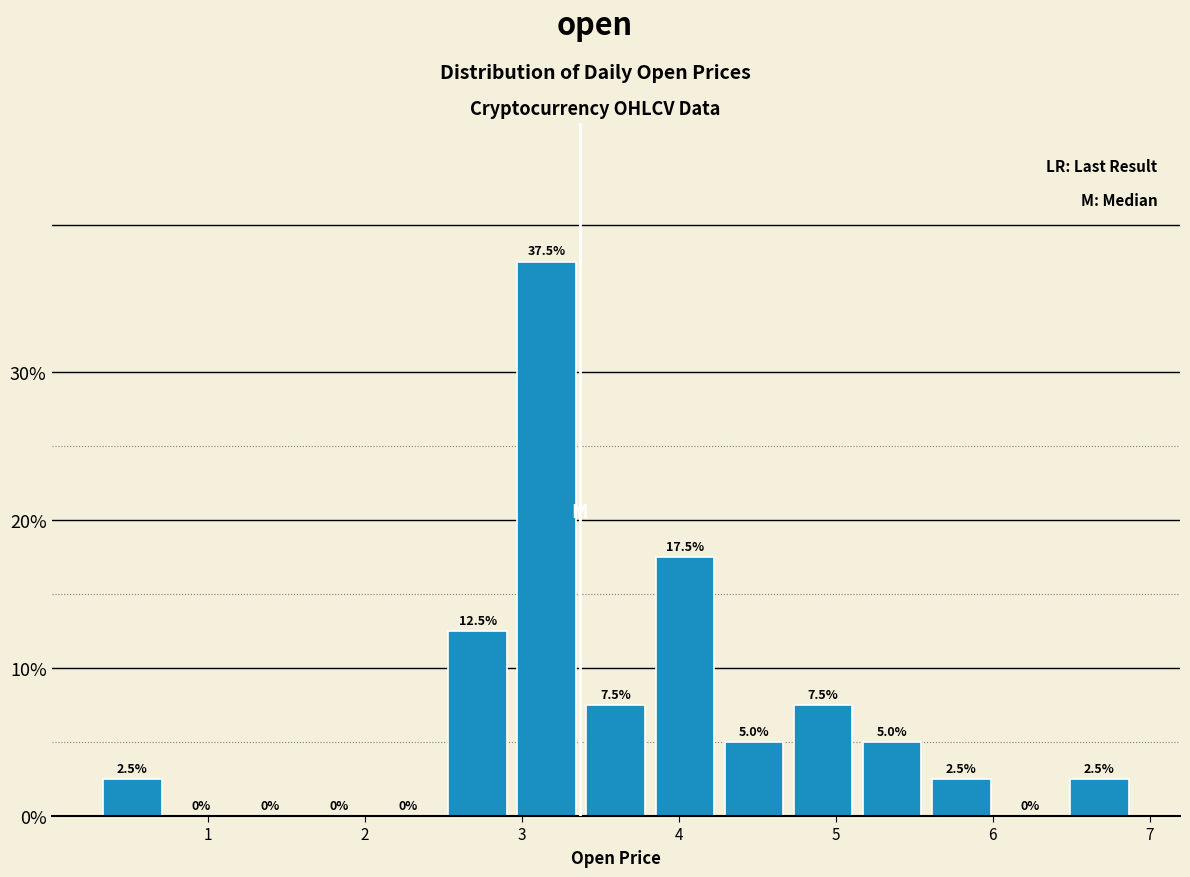

Which range on the x-axis has the tallest bar?

2.94 to 3.38